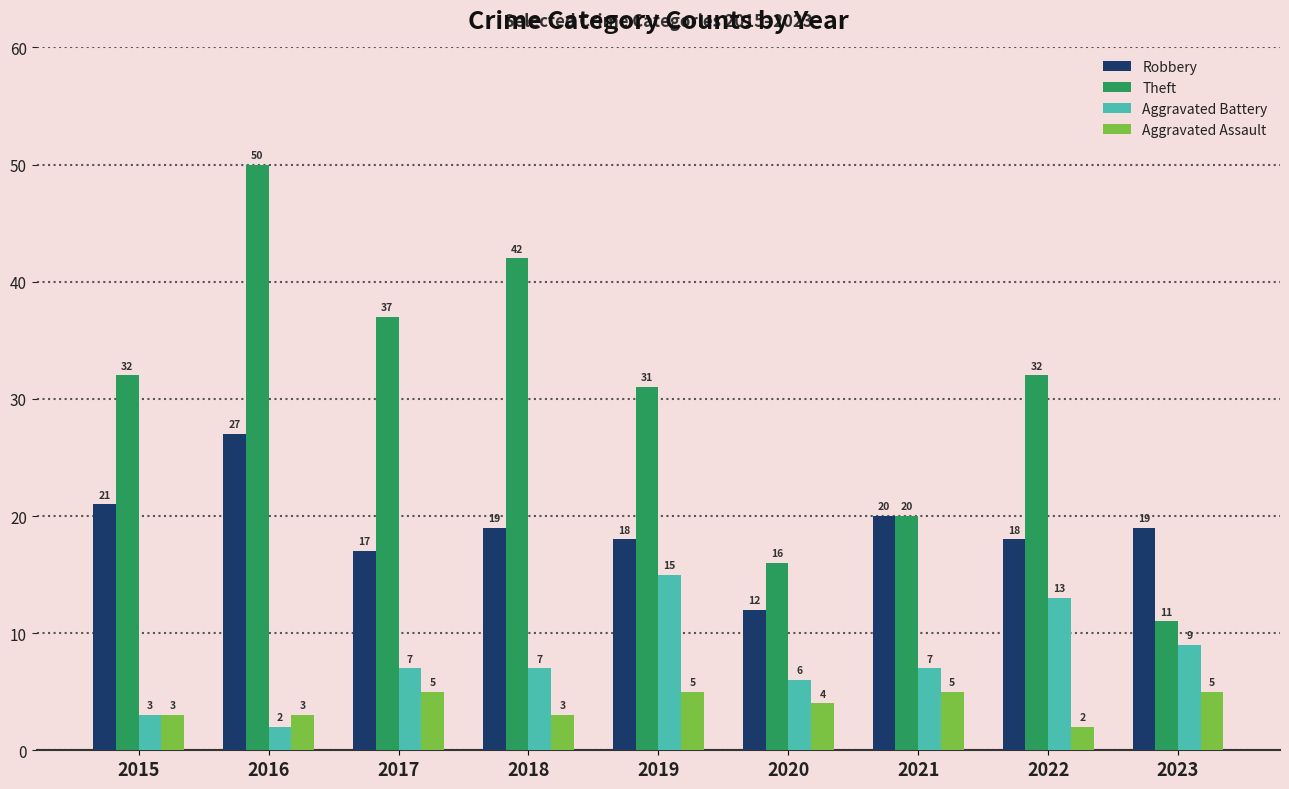

How many bars are there in each group?

4